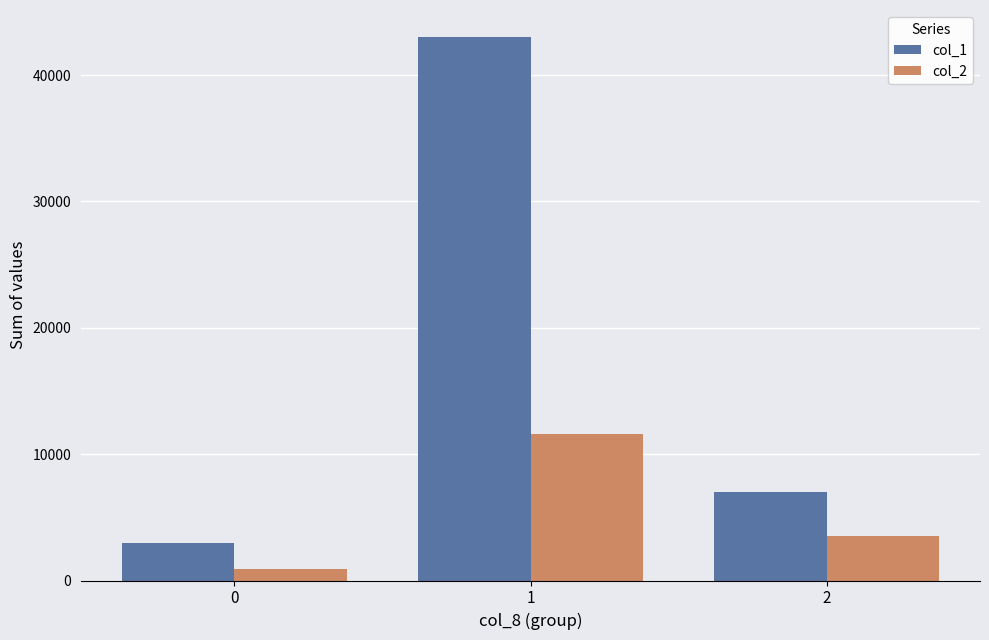

What is the lowest value of the col_2 series?

900